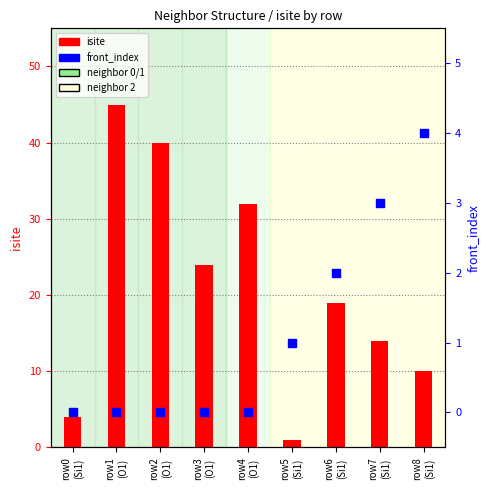

At how many categories does at least one series exceed 13?

6